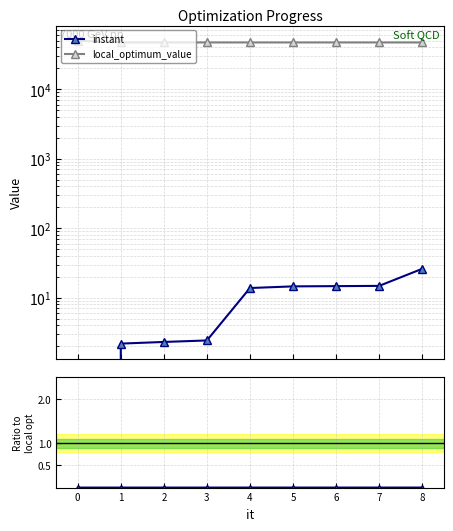

What is the spread (max minus min) of values at 7?

47063.0